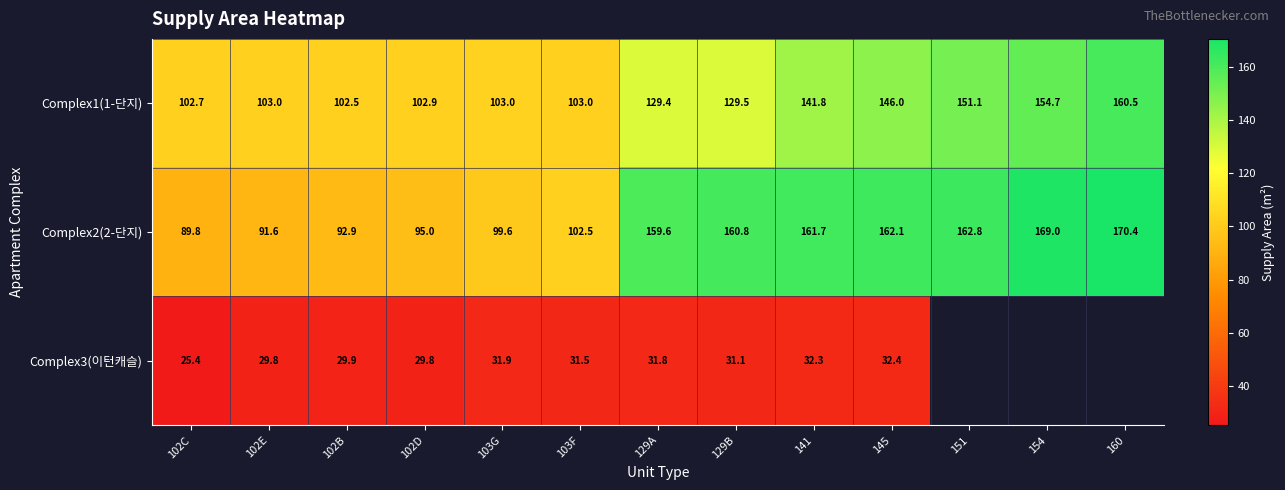

At which category is the sum across all series the highest?

145